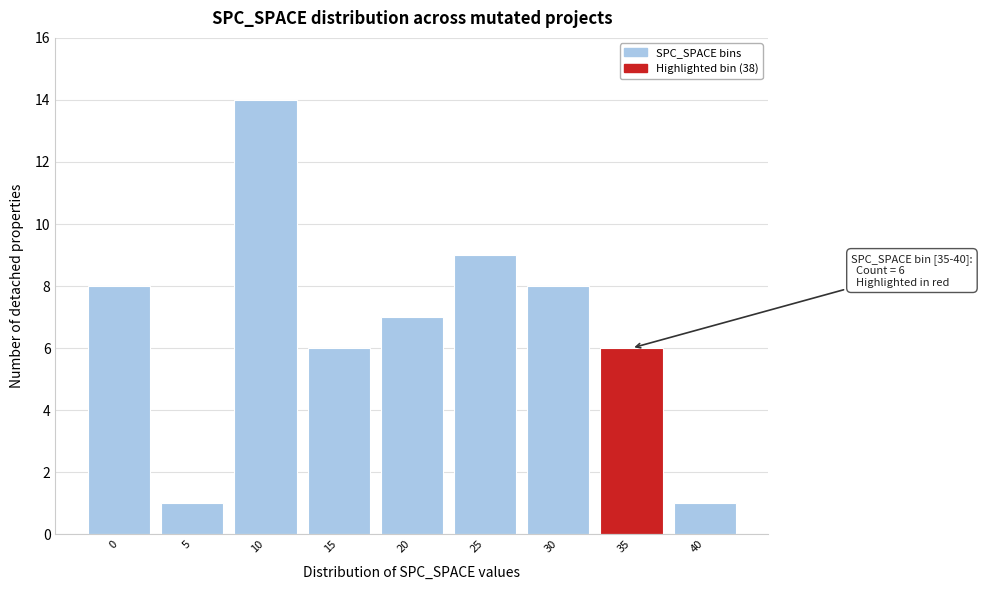

Reading right to left, transcribe all the data shown in this chart.

40=1	35=6	30=8	25=9	20=7	15=6	10=14	5=1	0=8